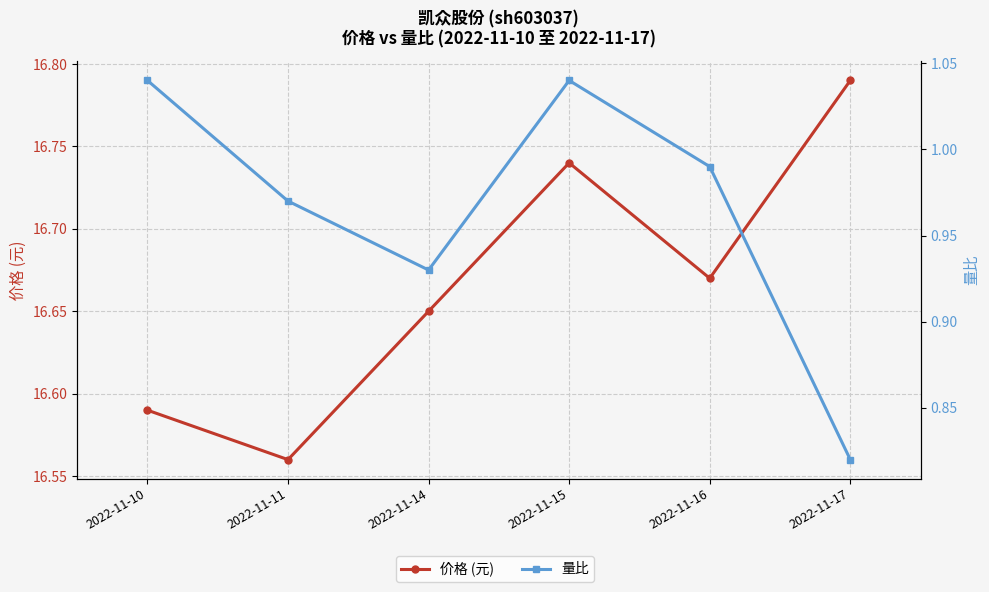

True or false: 价格 (元) and 量比 intersect in this chart.

False